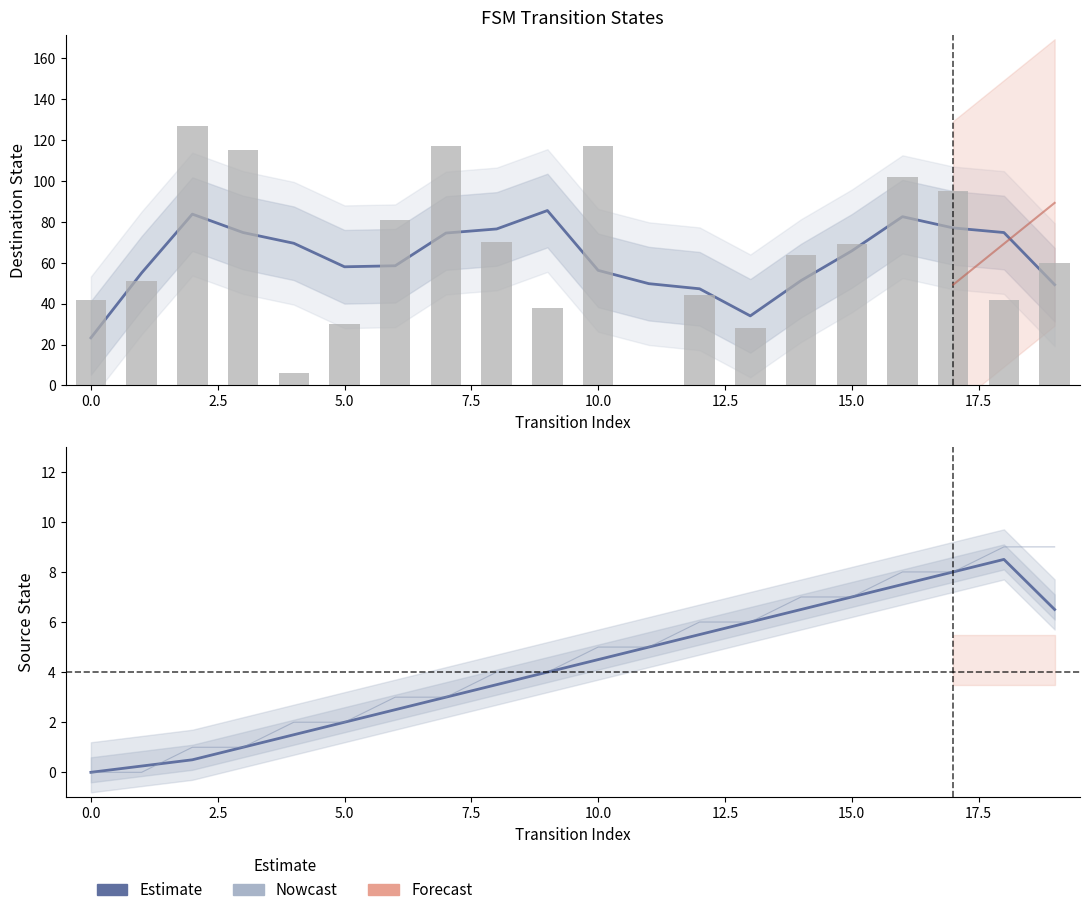

What is the difference between the values at 14 and 10?

2.0